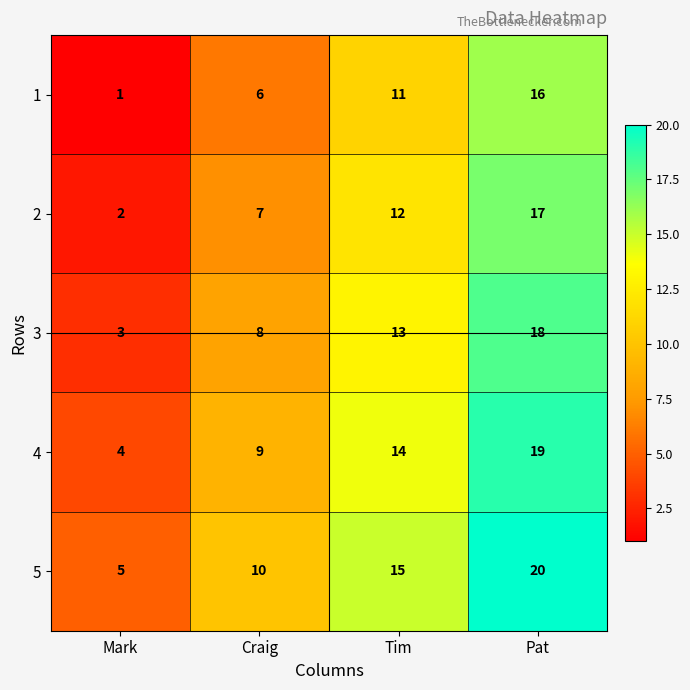

Rank the series by their average value, from lowest to highest.

1, 2, 3, 4, 5